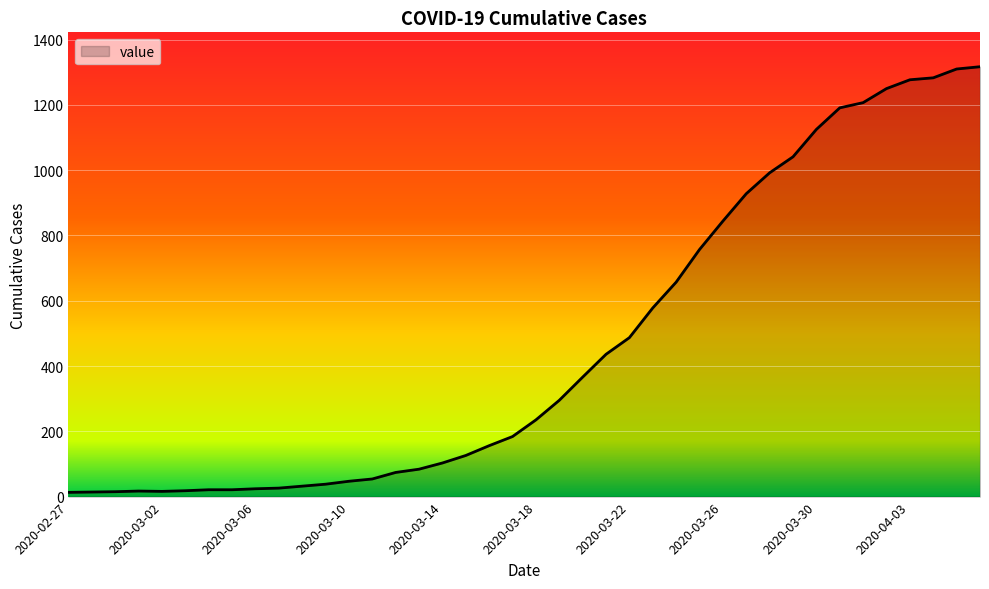

What is the greatest value displayed?

1317